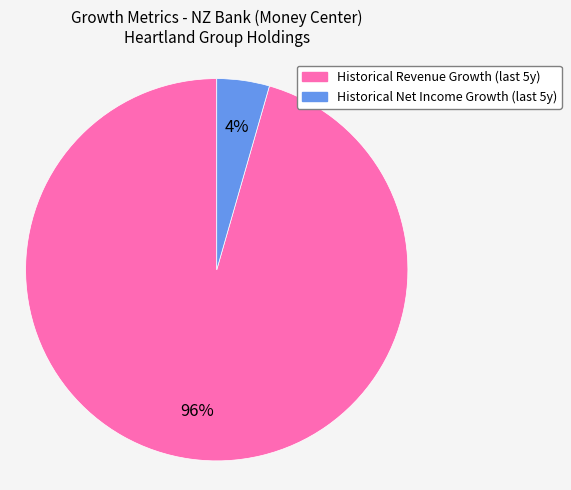

To the nearest percent, what is the average slice percentage?

50%